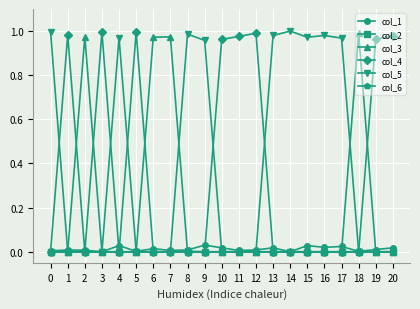

The value of col_6 at 8 is 0.0. True or false?

True